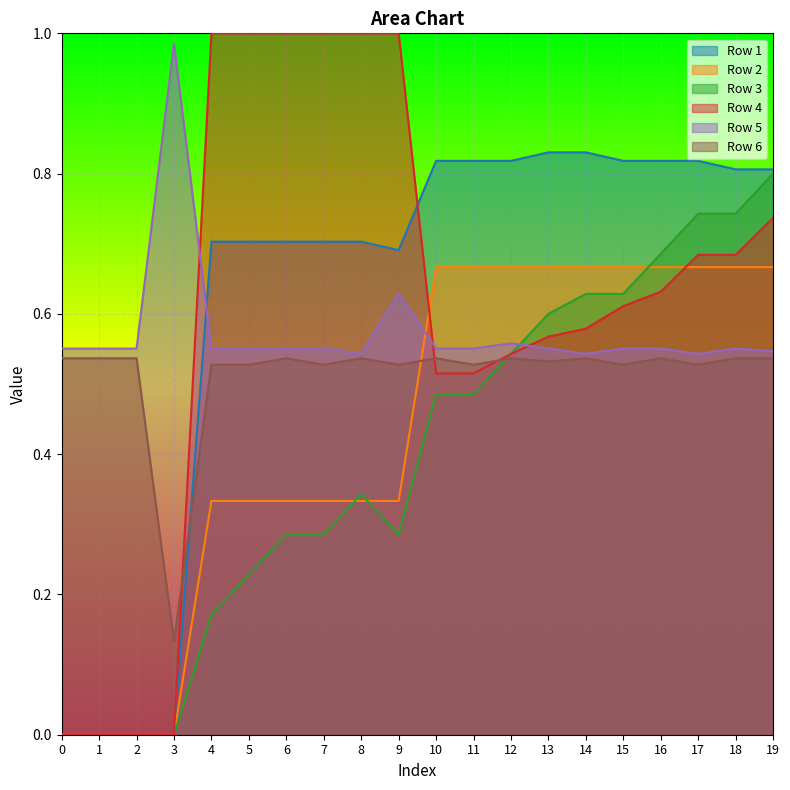

Reading right to left, extract all data points from this chart.

Row 1: 19=0.8	18=0.8	17=0.8	16=0.8	15=0.8	14=0.8	13=0.8	12=0.8	11=0.8	10=0.8	9=0.7	8=0.7	7=0.7	6=0.7	5=0.7	4=0.7	3=0.0	2=0.0	1=0.0	0=0.0
Row 2: 19=0.7	18=0.7	17=0.7	16=0.7	15=0.7	14=0.7	13=0.7	12=0.7	11=0.7	10=0.7	9=0.3	8=0.3	7=0.3	6=0.3	5=0.3	4=0.3	3=0.0	2=0.0	1=0.0	0=0.0
Row 3: 19=0.8	18=0.7	17=0.7	16=0.7	15=0.6	14=0.6	13=0.6	12=0.5	11=0.5	10=0.5	9=0.3	8=0.3	7=0.3	6=0.3	5=0.2	4=0.2	3=0.0	2=0.0	1=0.0	0=0.0
Row 4: 19=0.7	18=0.7	17=0.7	16=0.6	15=0.6	14=0.6	13=0.6	12=0.5	11=0.5	10=0.5	9=1.0	8=1.0	7=1.0	6=1.0	5=1.0	4=1.0	3=0.0	2=0.0	1=0.0	0=0.0
Row 5: 19=0.5	18=0.6	17=0.5	16=0.6	15=0.6	14=0.5	13=0.6	12=0.6	11=0.6	10=0.6	9=0.6	8=0.5	7=0.6	6=0.6	5=0.6	4=0.6	3=1.0	2=0.6	1=0.6	0=0.6
Row 6: 19=0.5	18=0.5	17=0.5	16=0.5	15=0.5	14=0.5	13=0.5	12=0.5	11=0.5	10=0.5	9=0.5	8=0.5	7=0.5	6=0.5	5=0.5	4=0.5	3=0.1	2=0.5	1=0.5	0=0.5